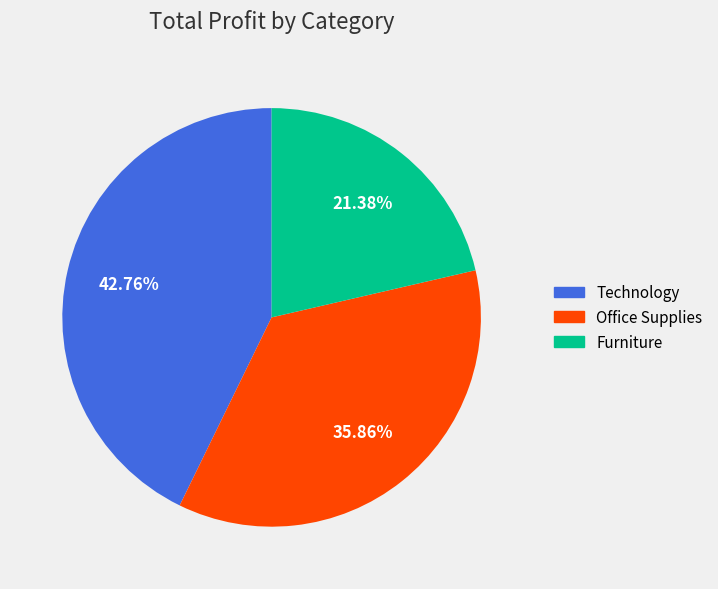

Is there a majority slice in this chart?

No